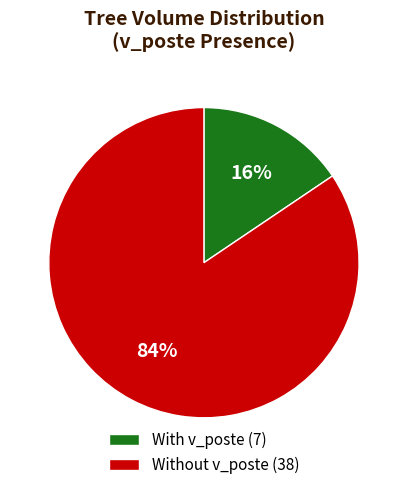

To the nearest percent, what is the combined percentage of Without v_poste (38) and With v_poste (7)?

100%